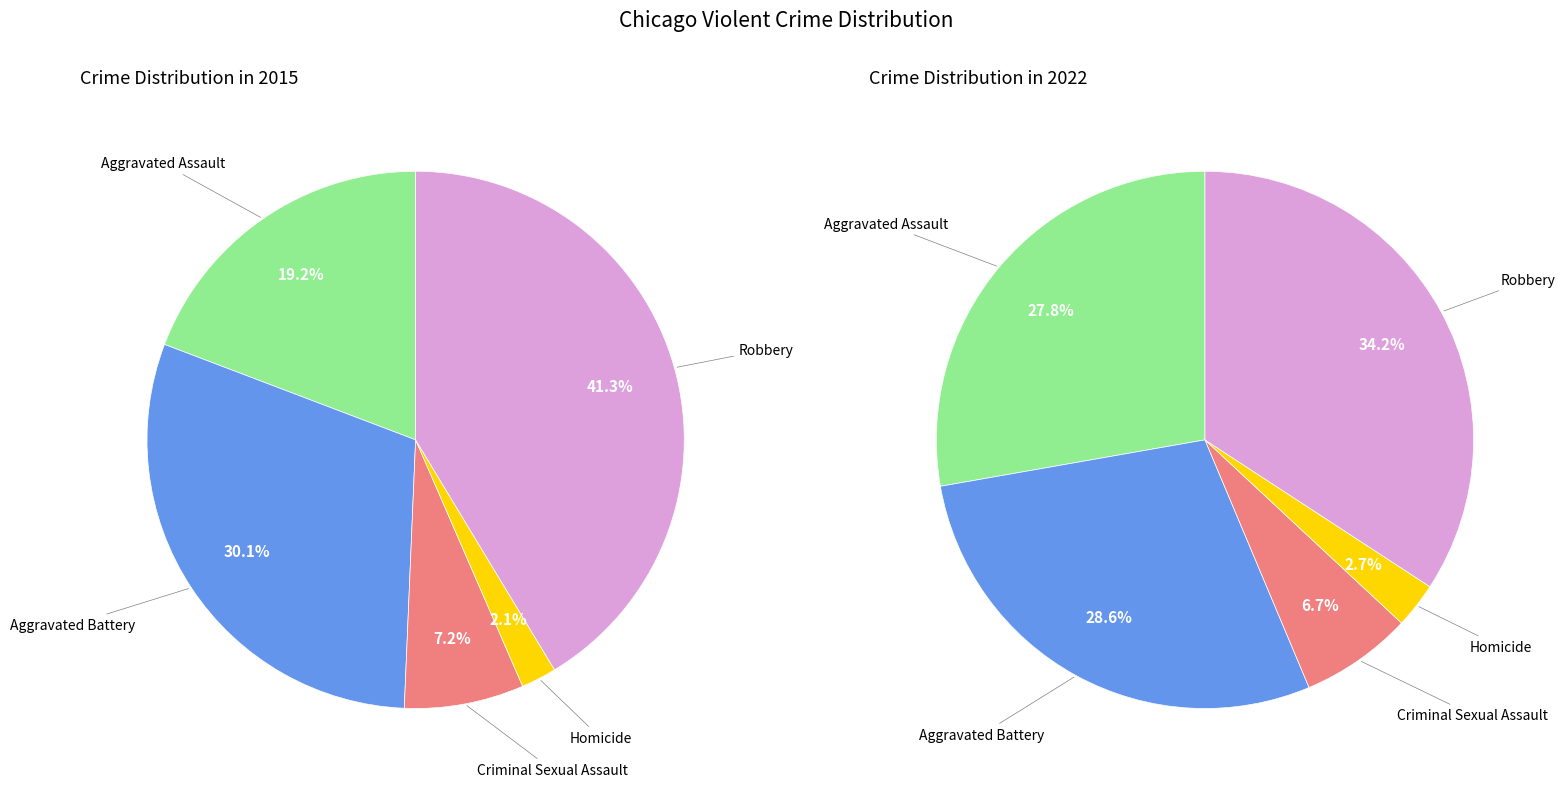

To the nearest percent, what percentage of the pie is Criminal Sexual Assault?

7%